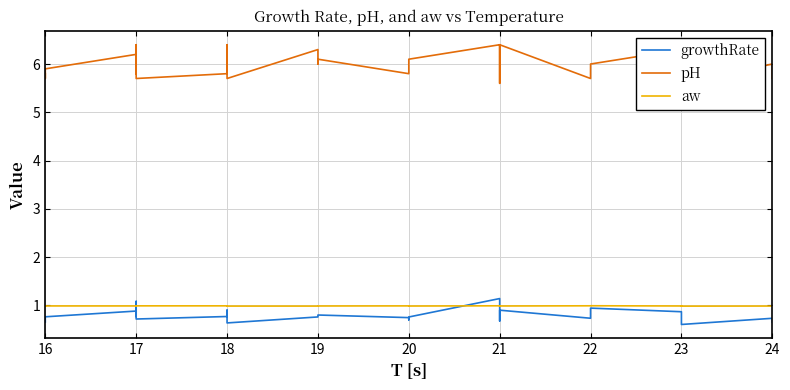

What are all the series names shown in the legend?

growthRate, pH, aw